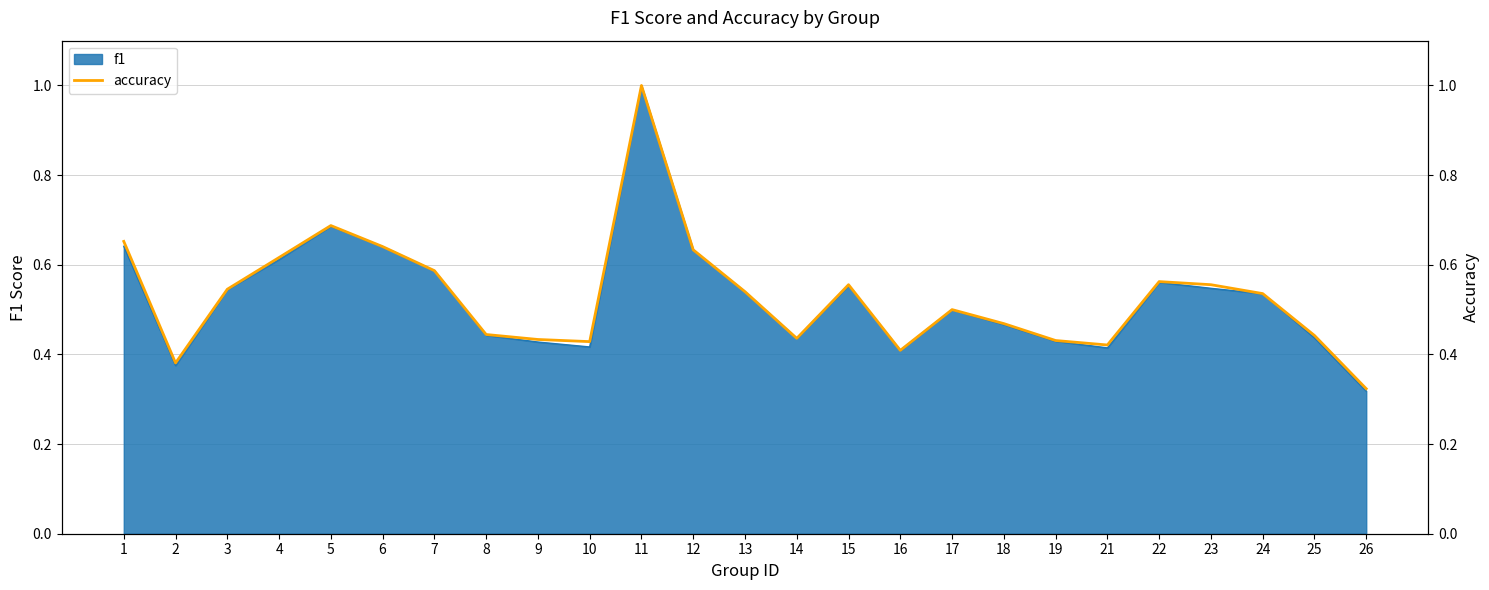

What is the sum of the values at 2 and 17?

0.9